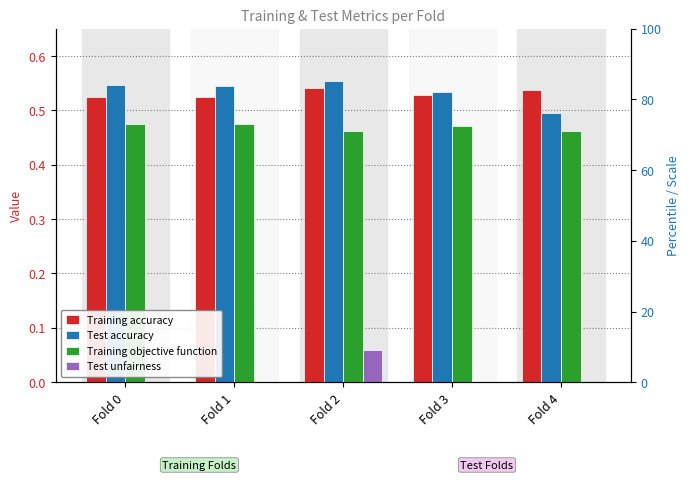

How many values in Test unfairness are above zero?

1